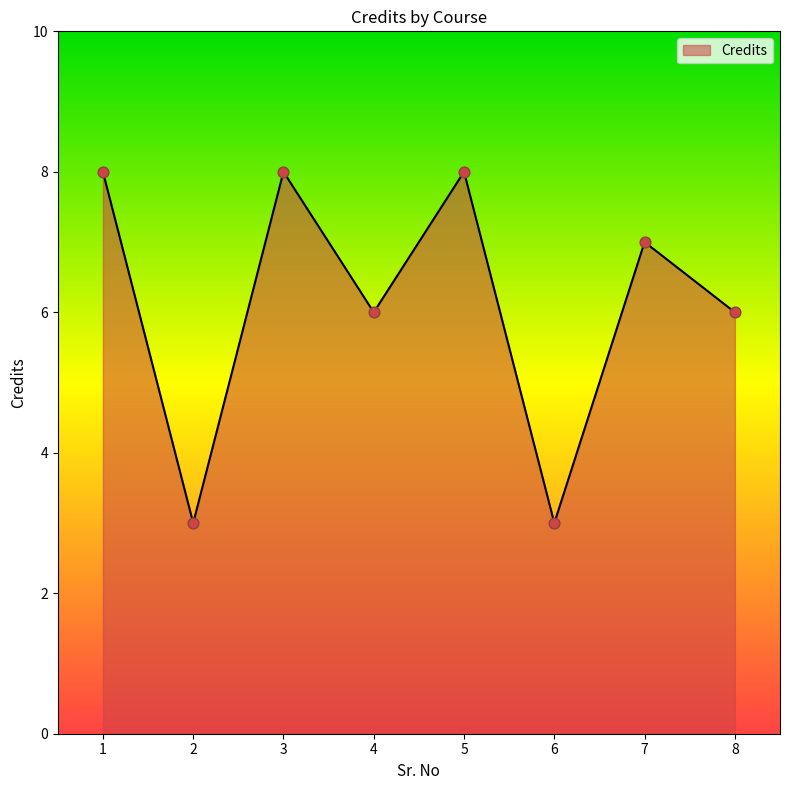

Approximately how many times larger is the value at 6 compared to 1?

0.4